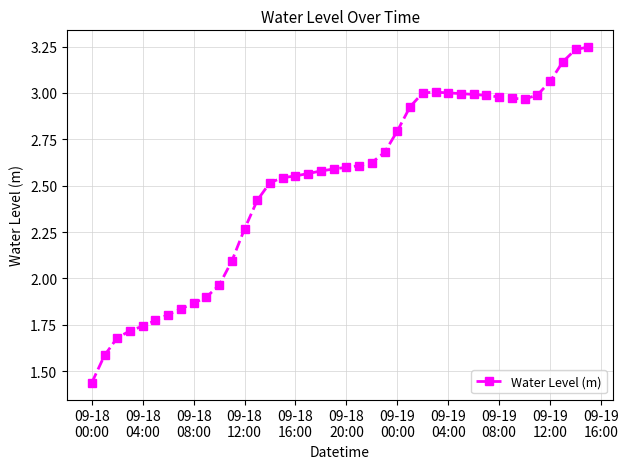

What is the sum of all values?

100.3